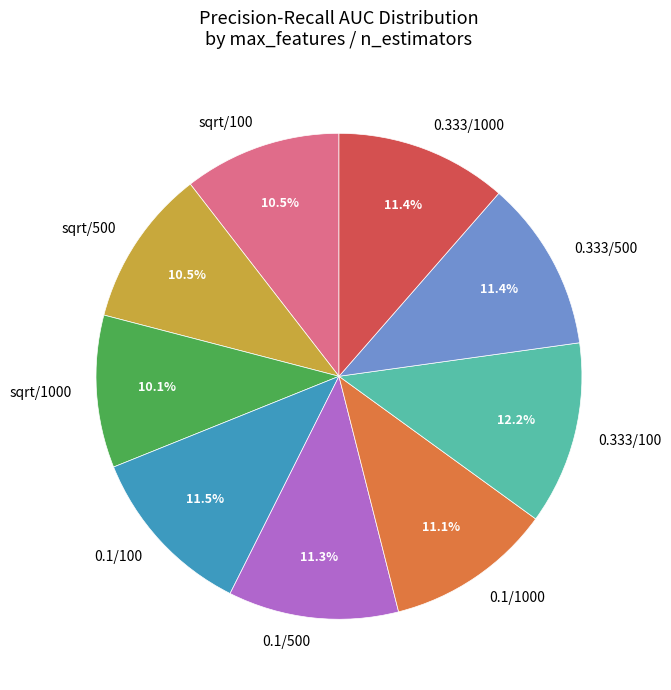

Is there a majority slice in this chart?

No